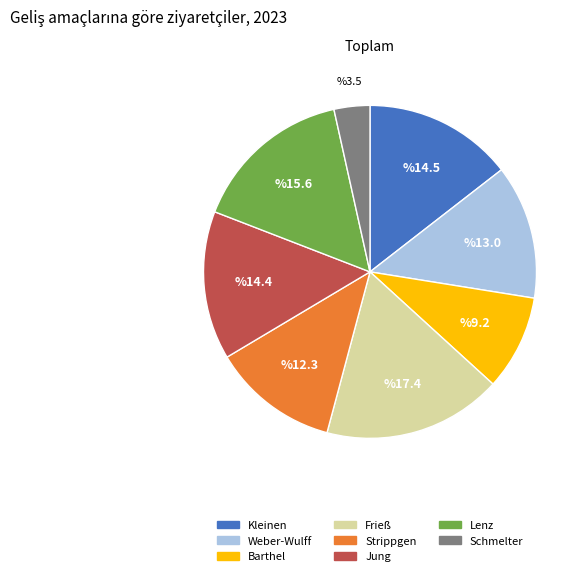

Does Weber-Wulff account for over 50% of the chart?

No